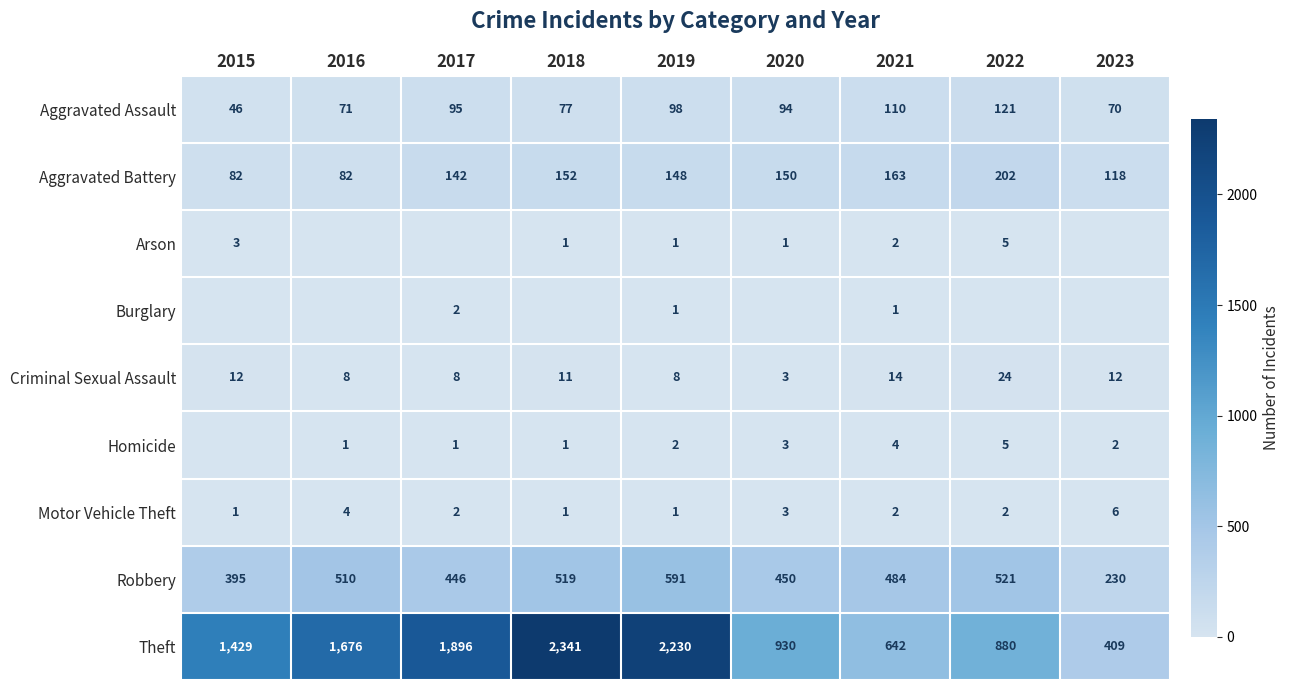

What is the sum of all Aggravated Assault values?

782